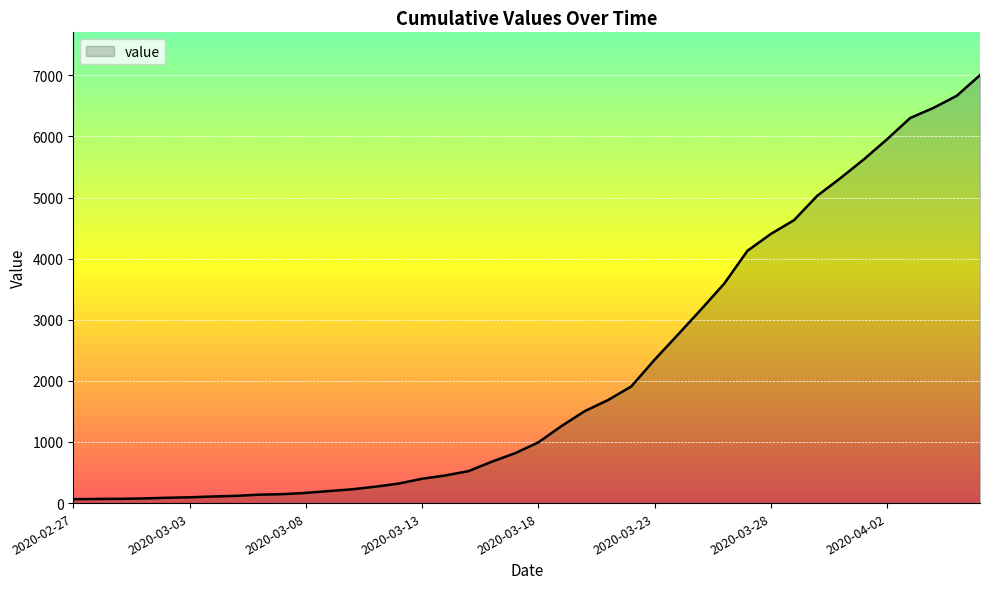

What is the maximum value shown in the chart?

7004